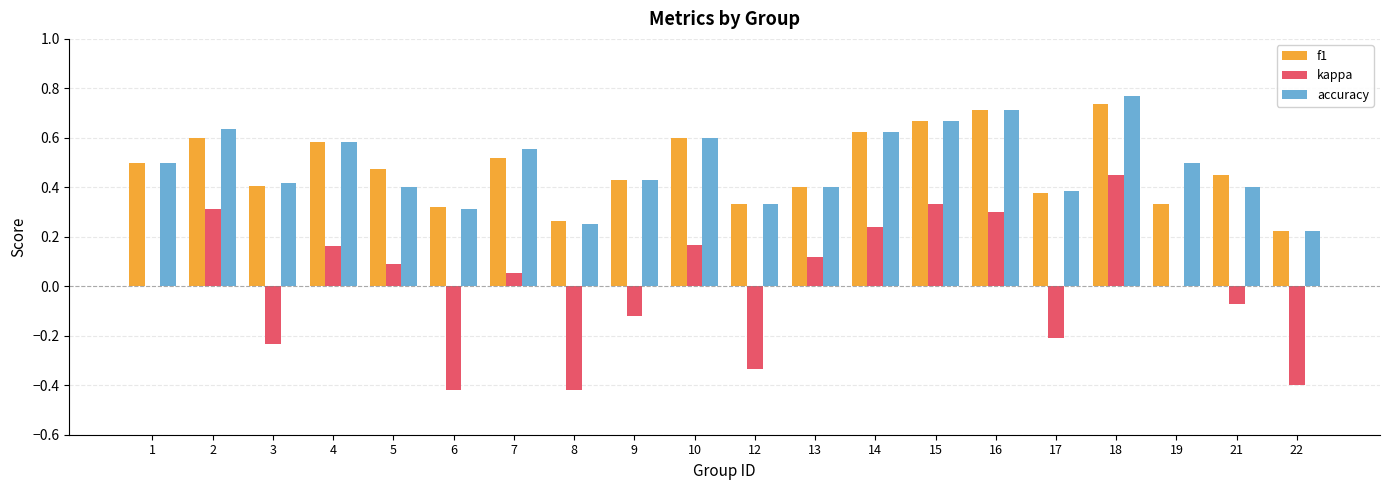

The value of accuracy at 13 is 0.3. True or false?

False